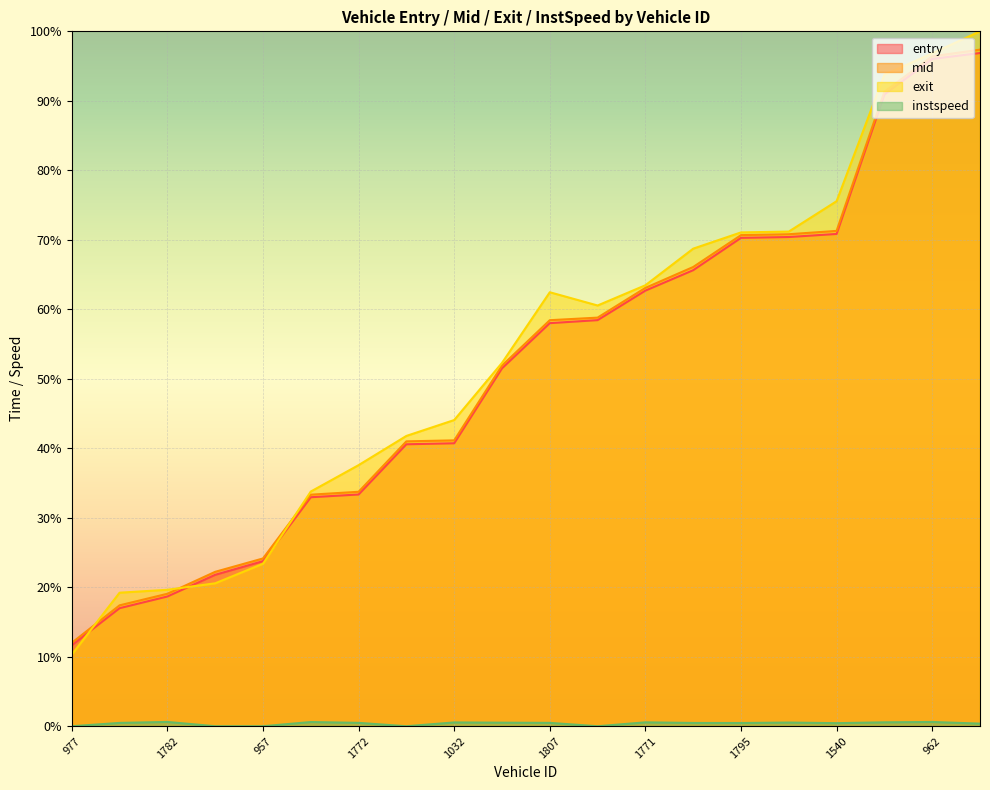

The instspeed series shows 0.9 at 1032. True or false?

False